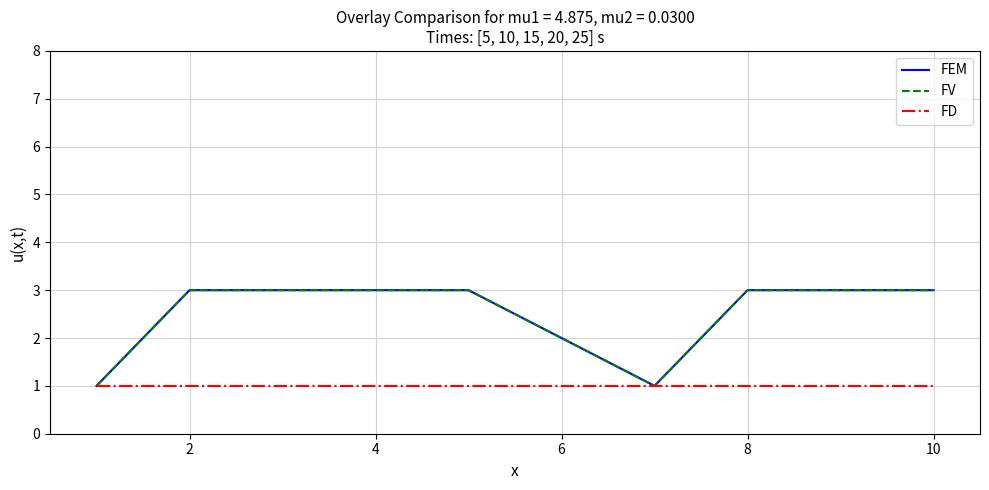

True or false: FD has more than 2 points higher than both neighbors.

False